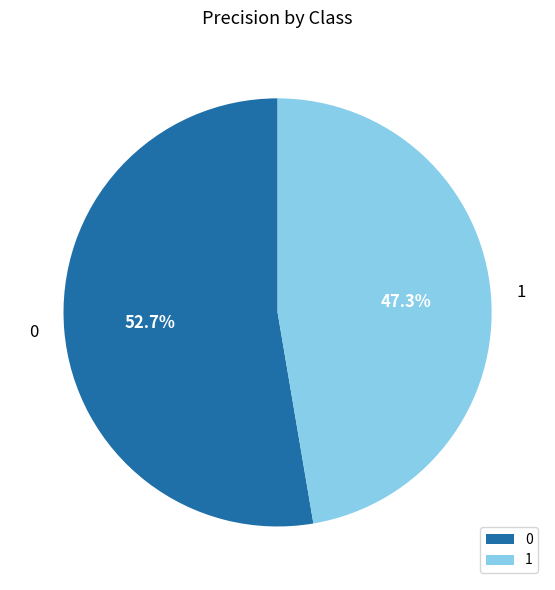

To the nearest percent, what is the difference between the 0 and 1 slice percentages?

5%